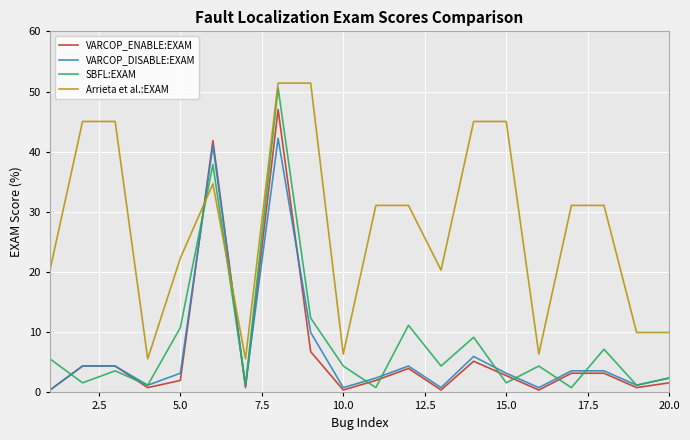

Which series has the widest spread of values?

SBFL:EXAM